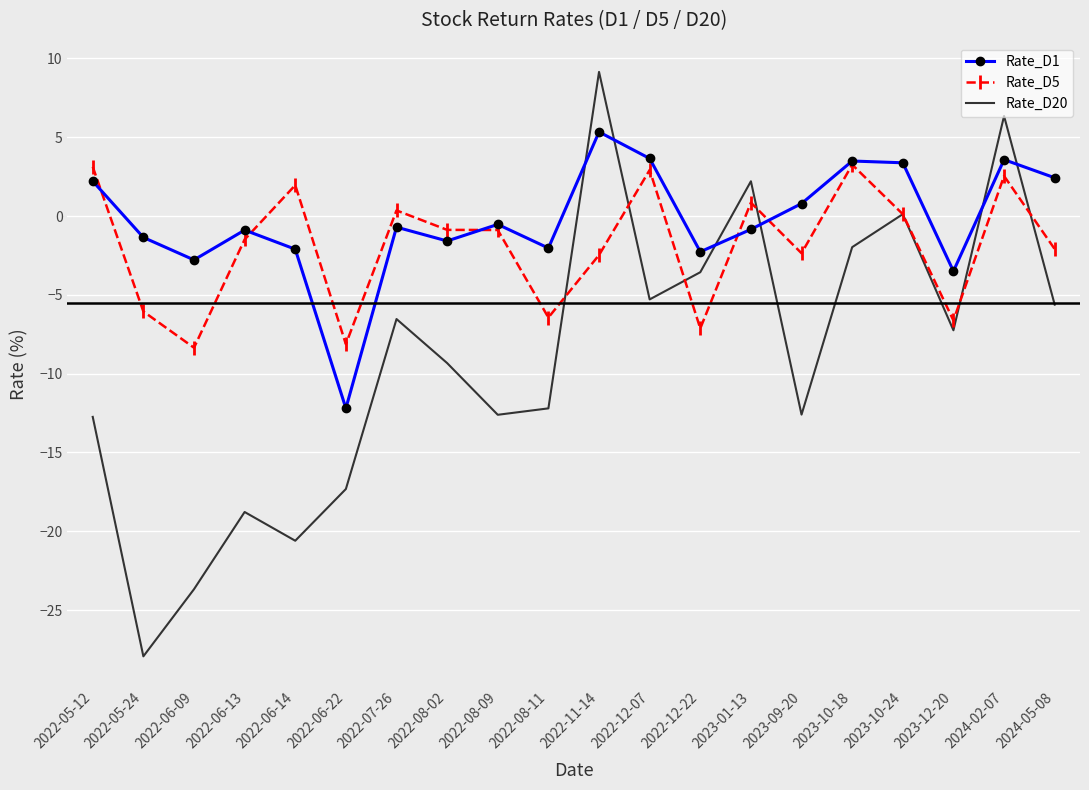

What is the difference between the highest and lowest values at 2024-05-08?

8.0